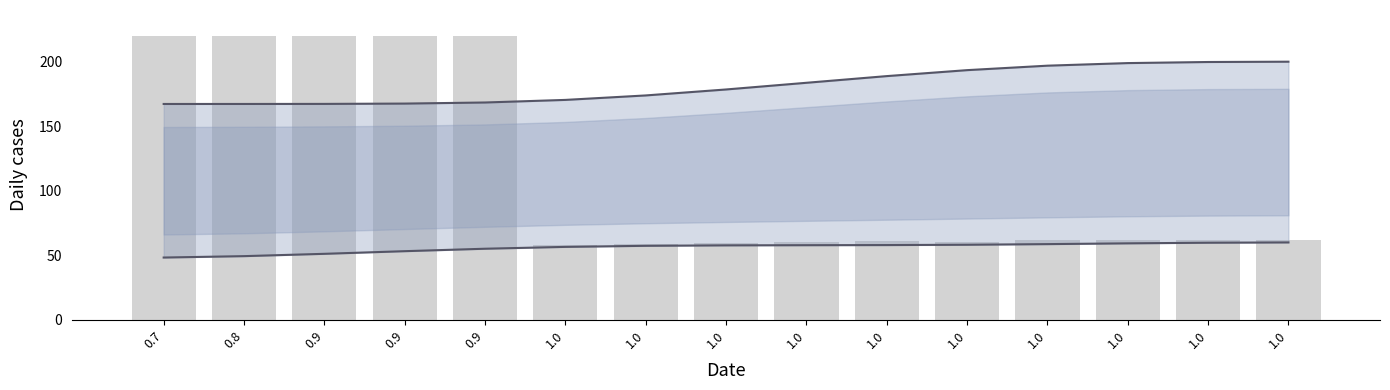

Is it true that lower_bound equals 59.6 at 1.0?

True